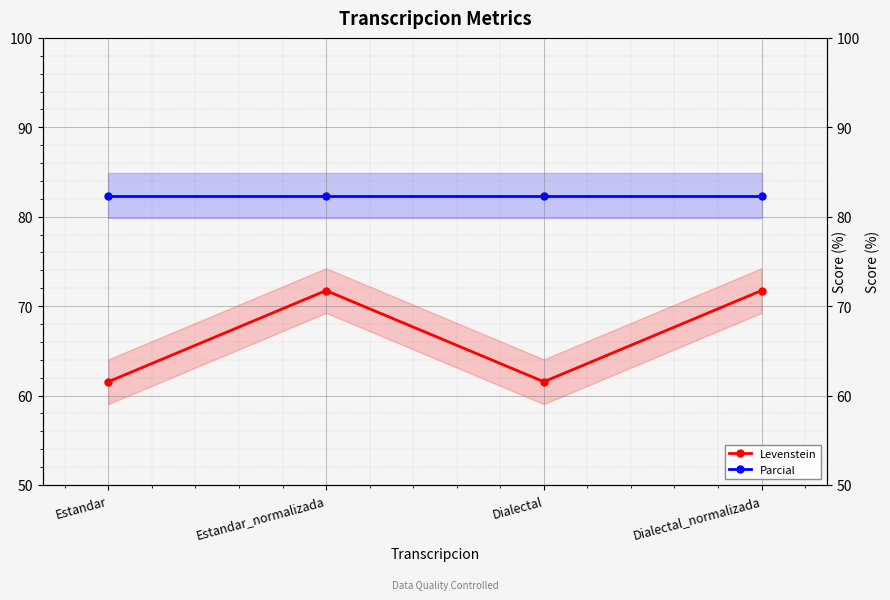

True or false: Levenstein has more than 2 points higher than both neighbors.

False